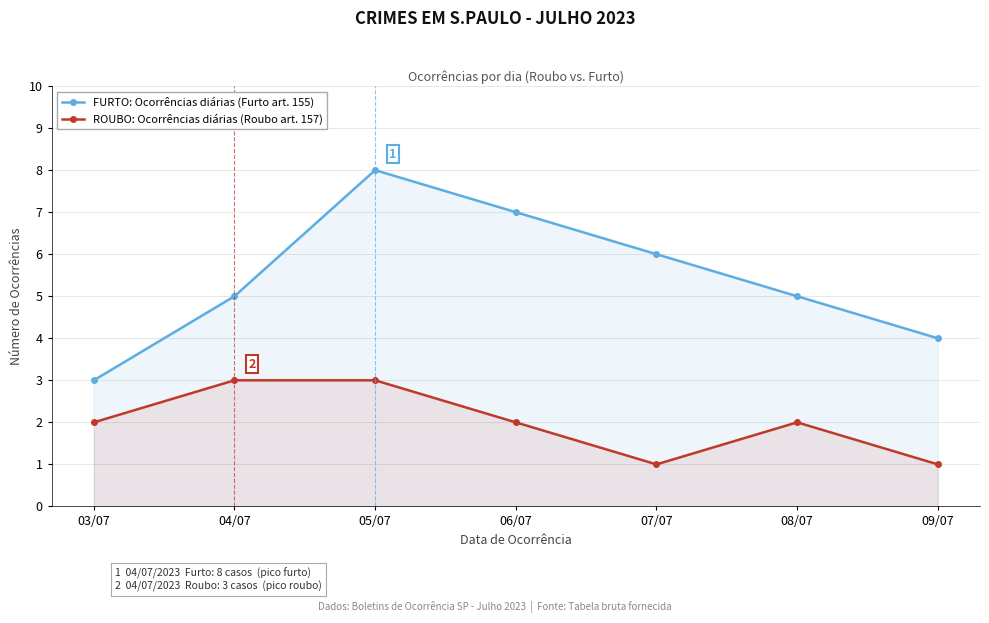

What is the sum of all ROUBO: Ocorrências diárias (Roubo art. 157) values?

14